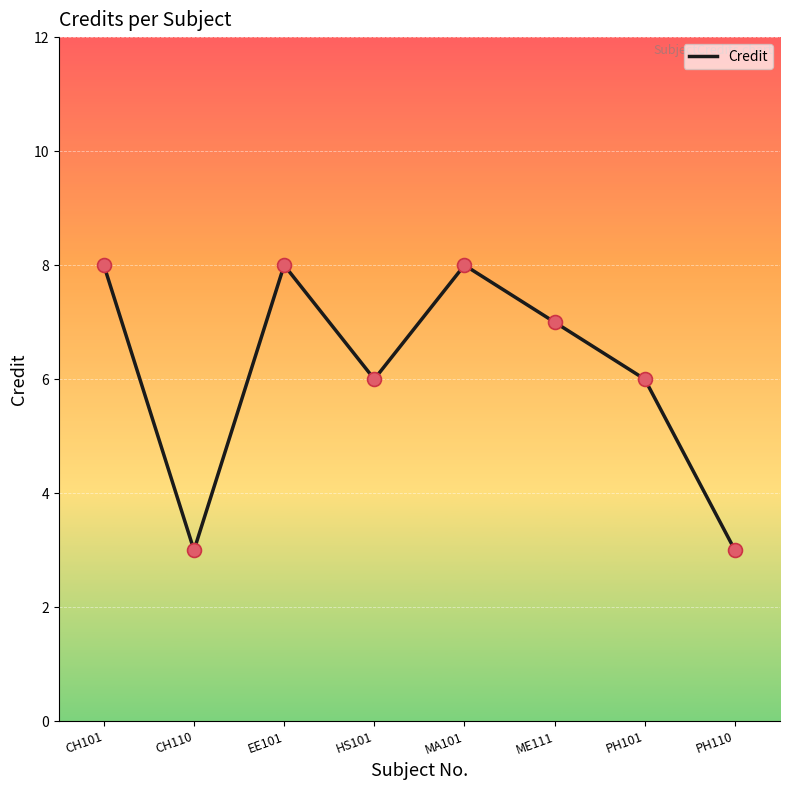

Approximately how many times larger is the value at HS101 compared to PH101?

1.0